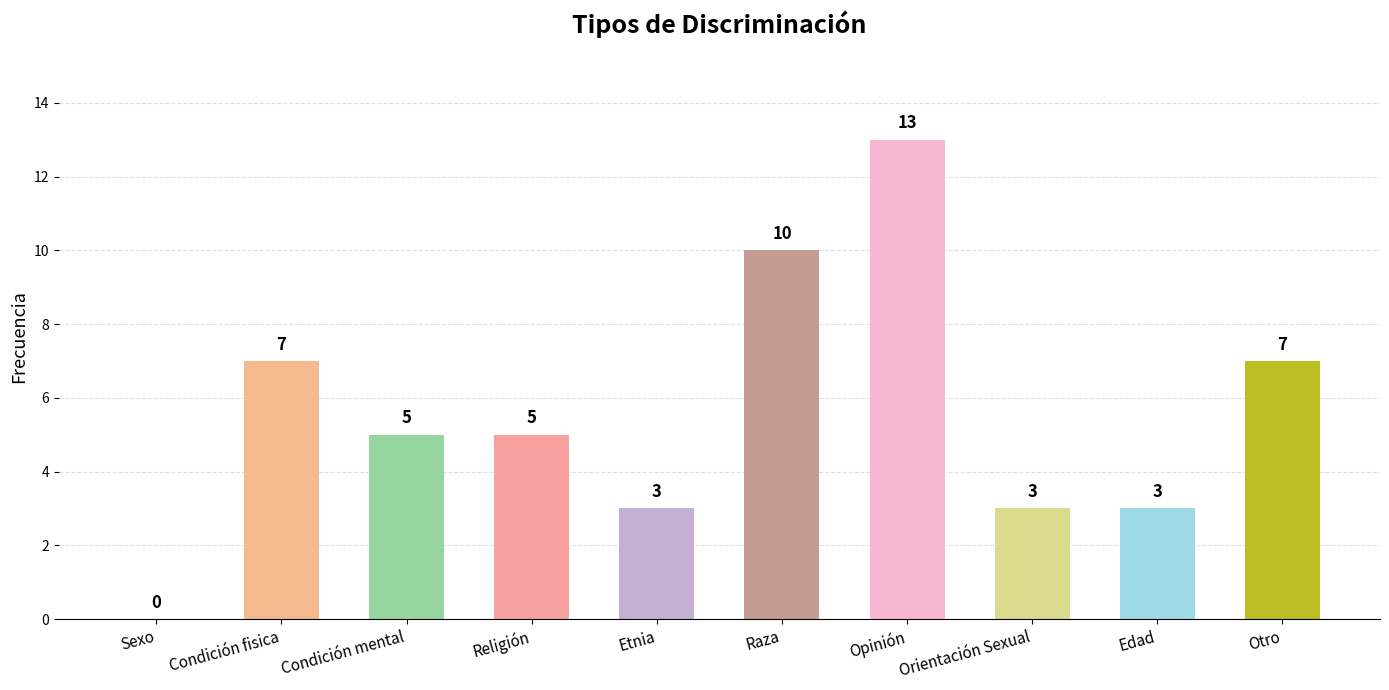

What is the average value?

6